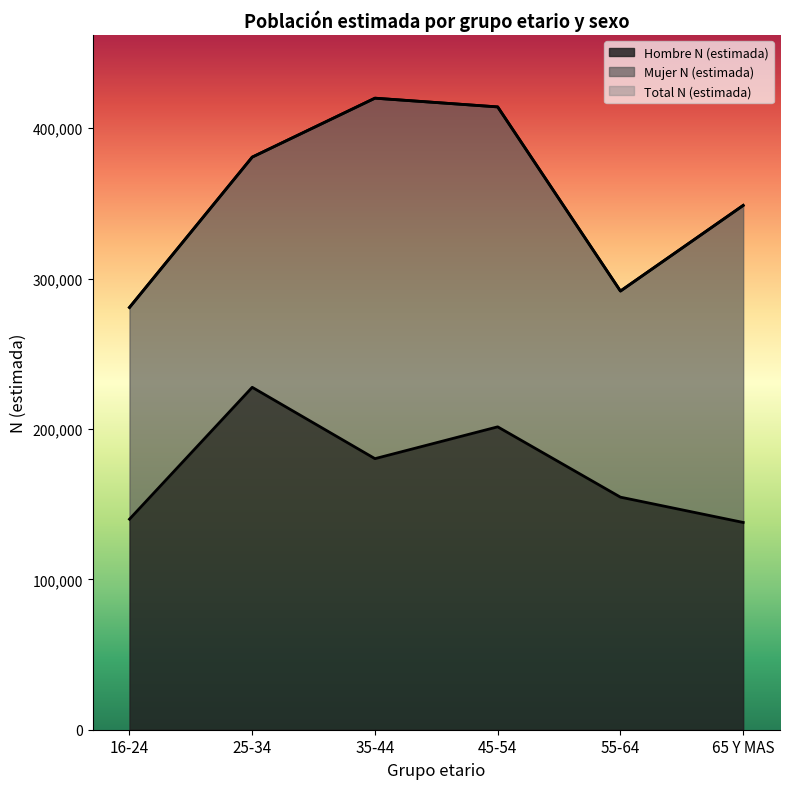

How many values in the Hombre N (estimada) series exceed 180255?

2